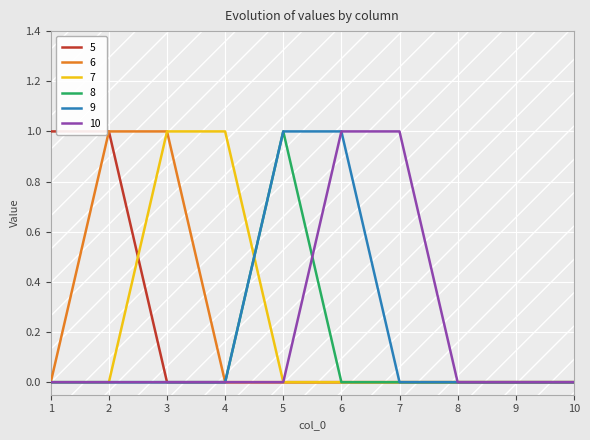

Which series changed the most between 4 and 9?

7